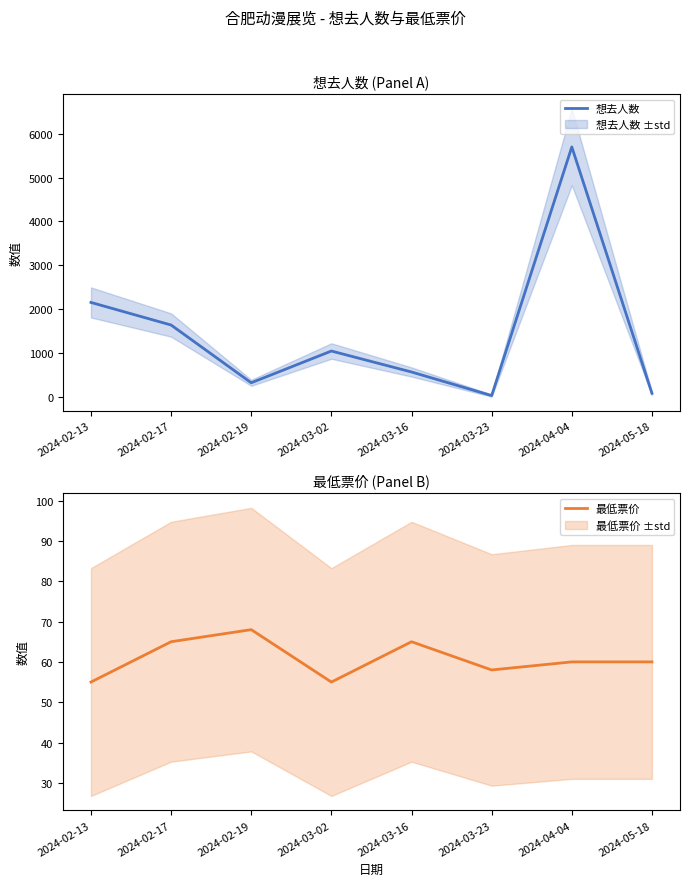

What is the difference between the maximum and second lowest values in the 最低票价 series?

13